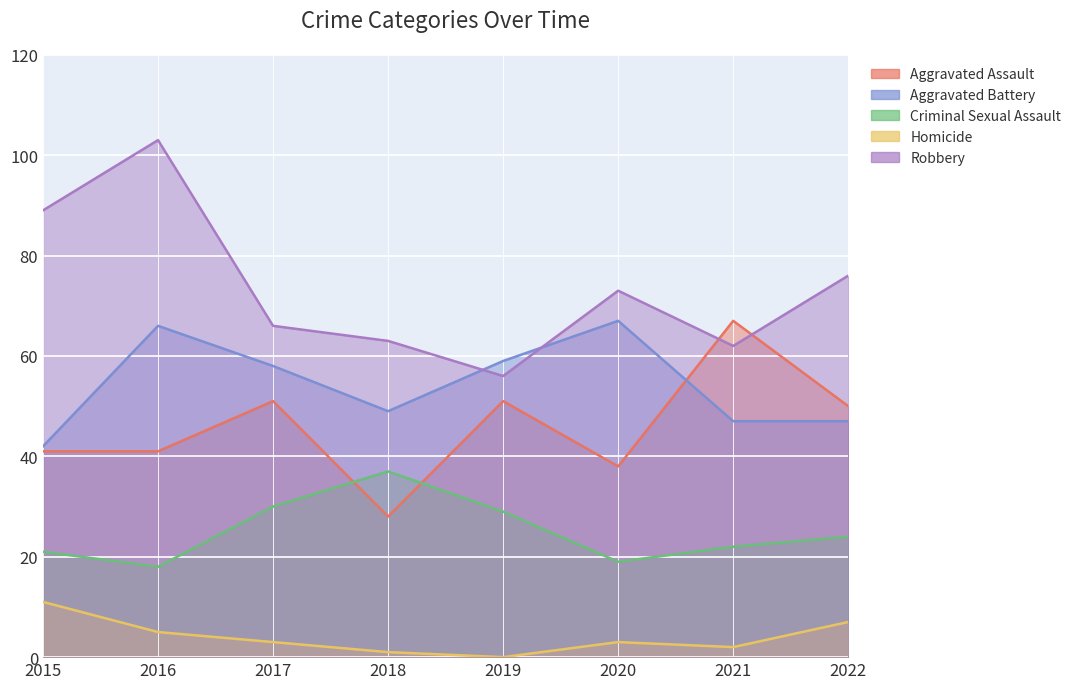

Which series changed the most between 2017 and 2019?

Robbery